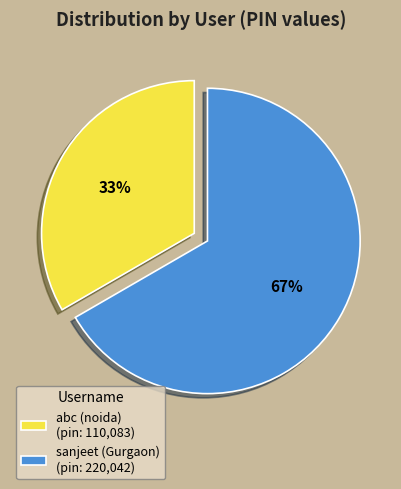

Rank the categories by value from highest to lowest.

sanjeet (Gurgaon), abc (noida)